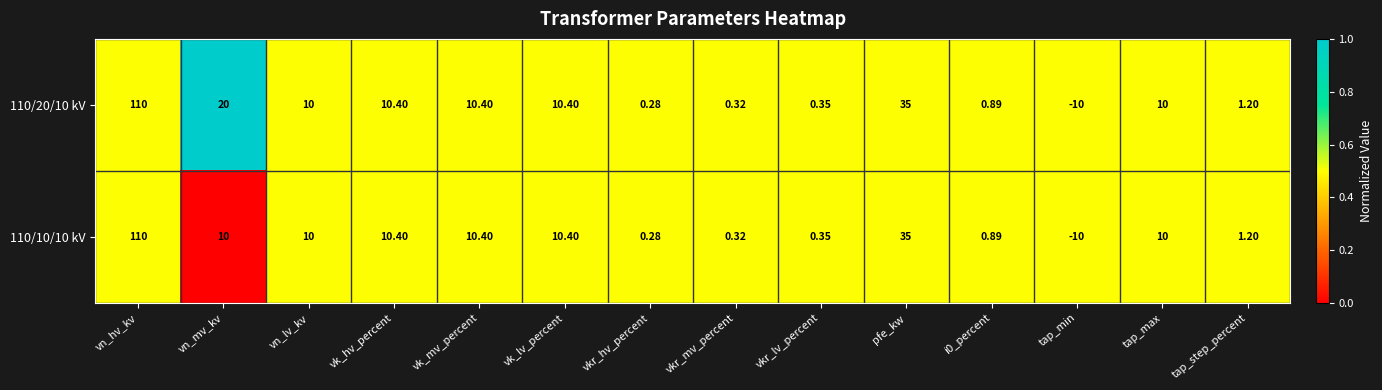

At which category is the sum across all series the highest?

vn_hv_kv